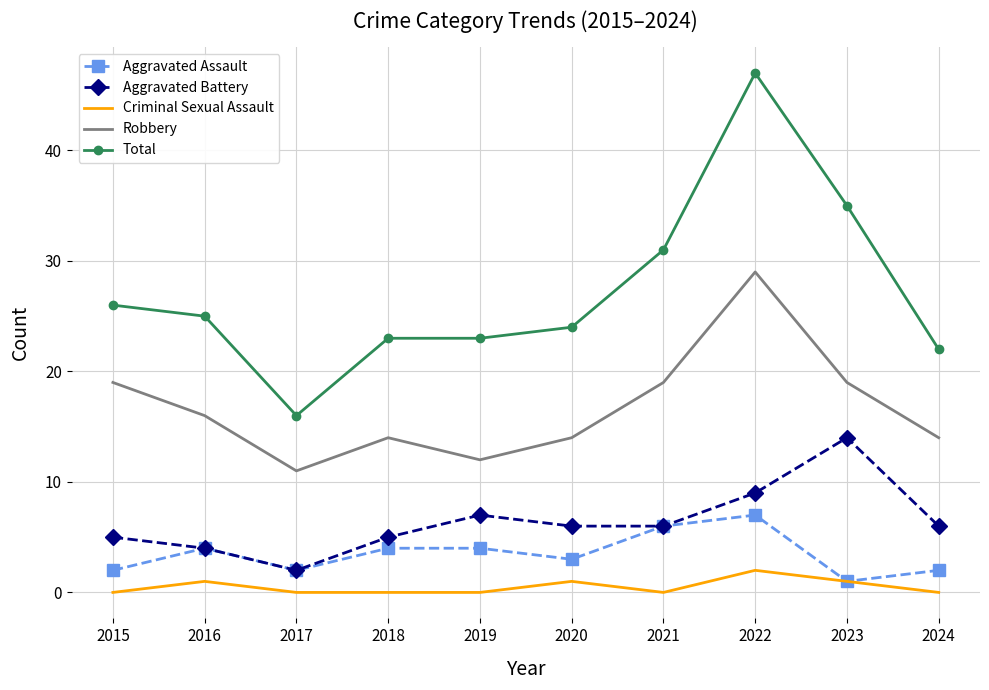

What value does the Total series have at 2024?

22